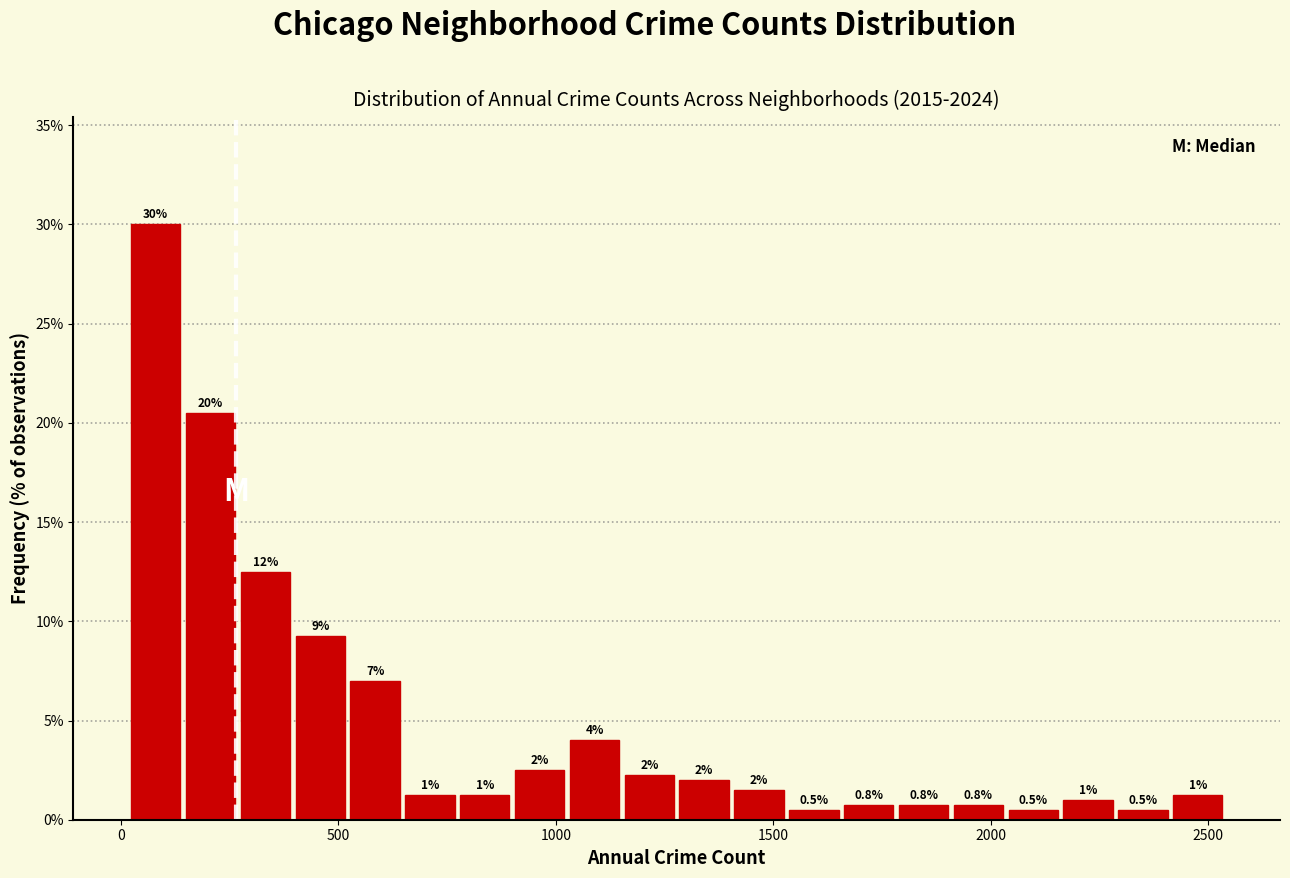

Read against the x-axis, roughly where is the centre of the tallest bar?

100